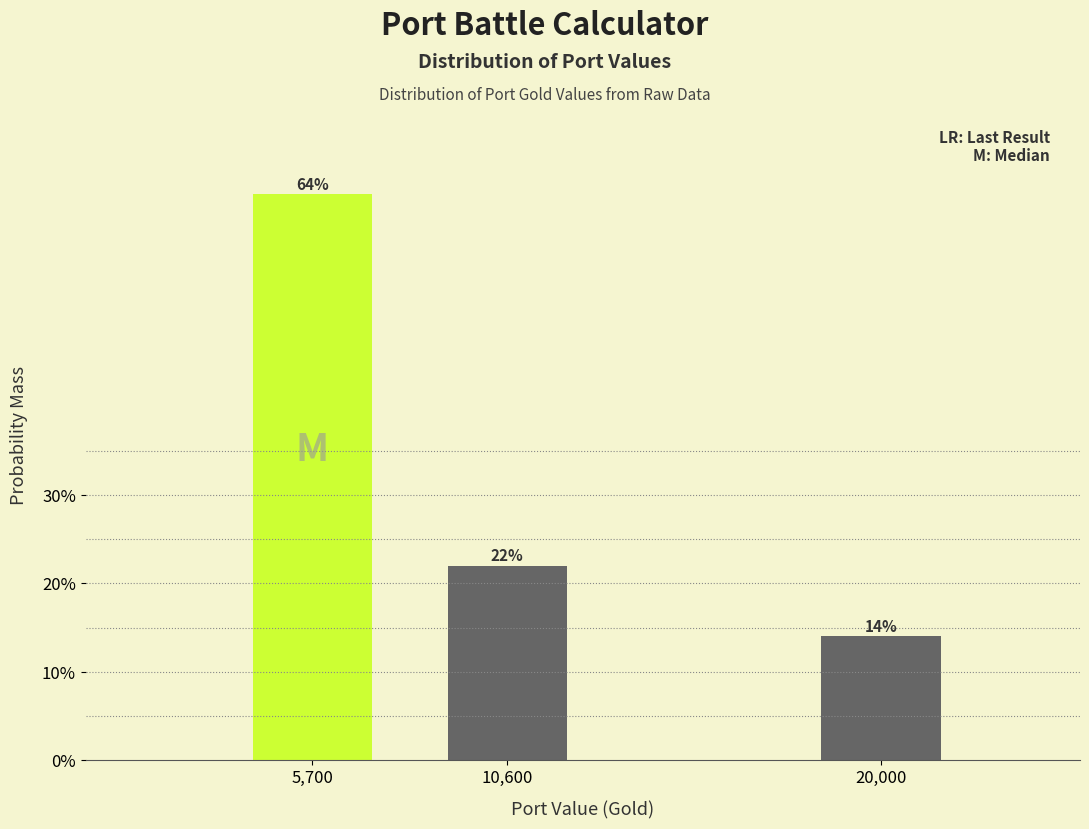

Are the bars horizontal?

No